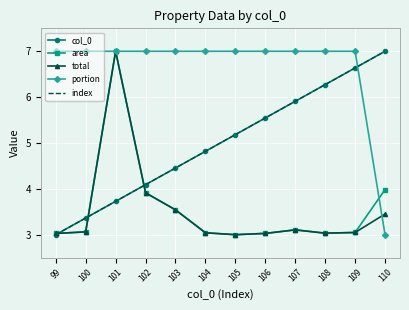

What are all the series names shown in the legend?

col_0, area, total, portion, index